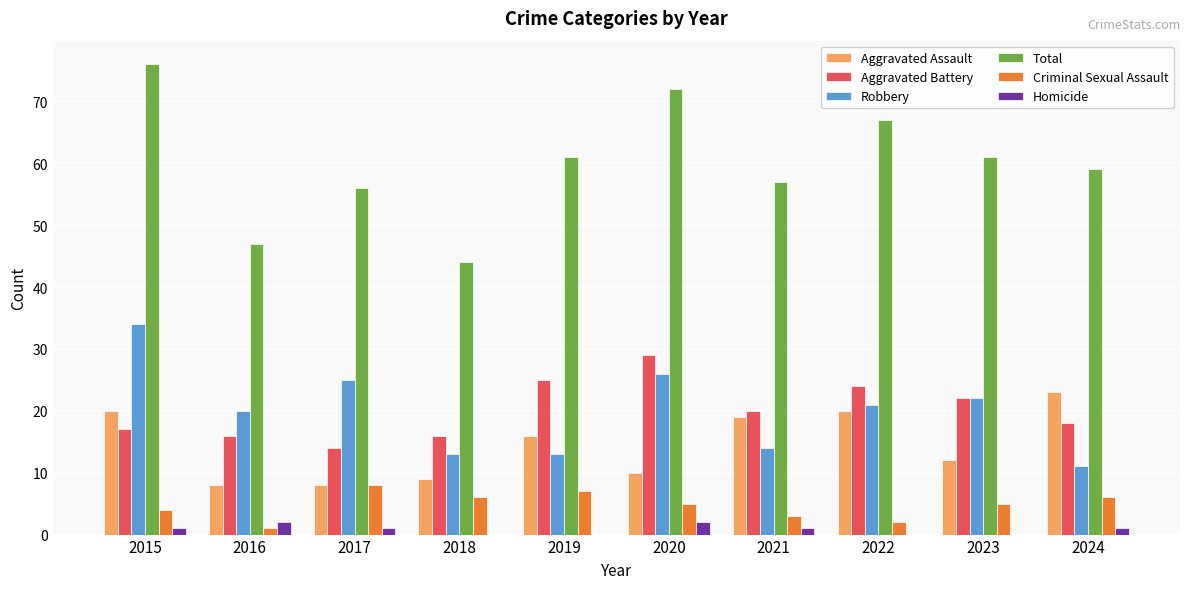

At which category does the chart reach its peak across all series?

2015